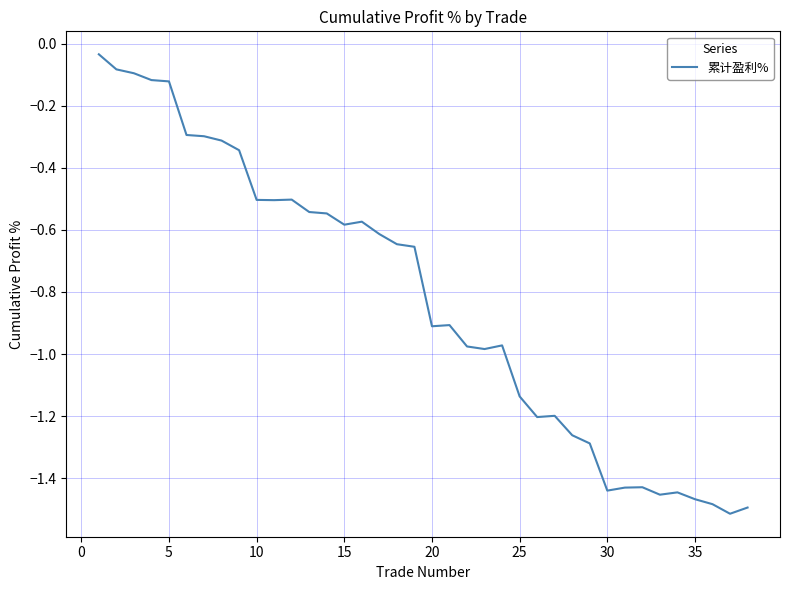

How many lines are shown in the chart?

1